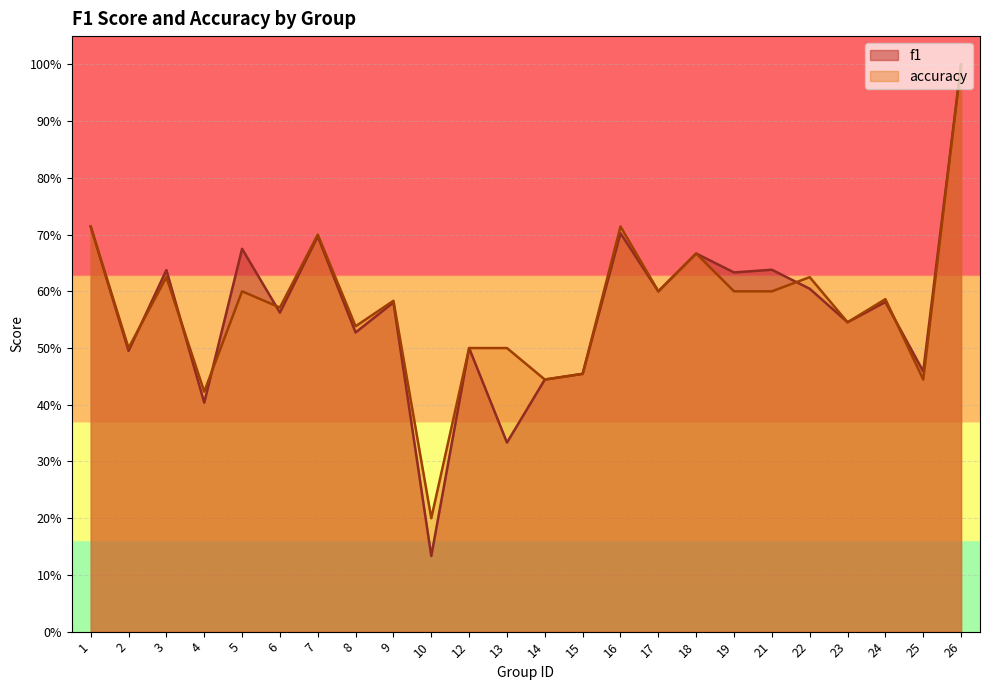

What is the maximum value for accuracy?

1.0